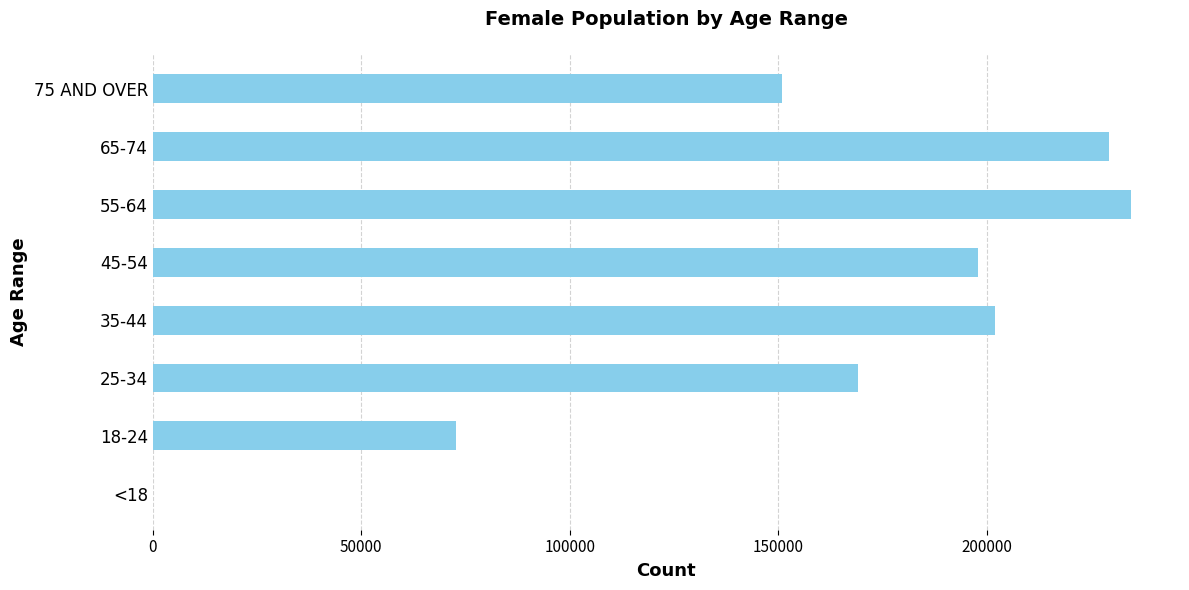

Count the number of data series in this chart.

1